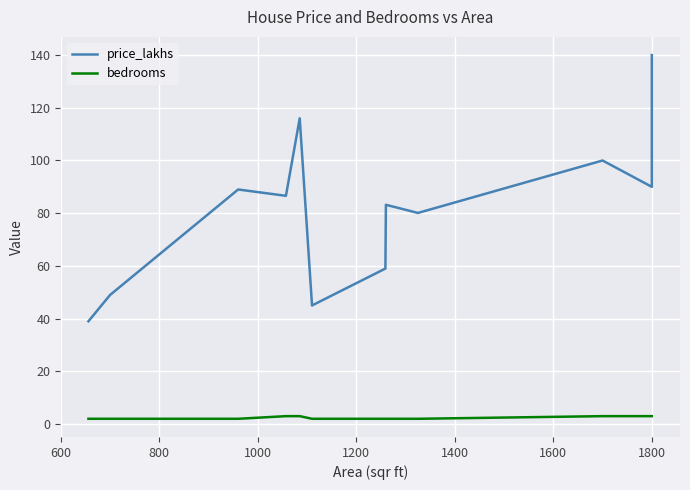

Is it true that bedrooms equals 3.0 at 1800?

True